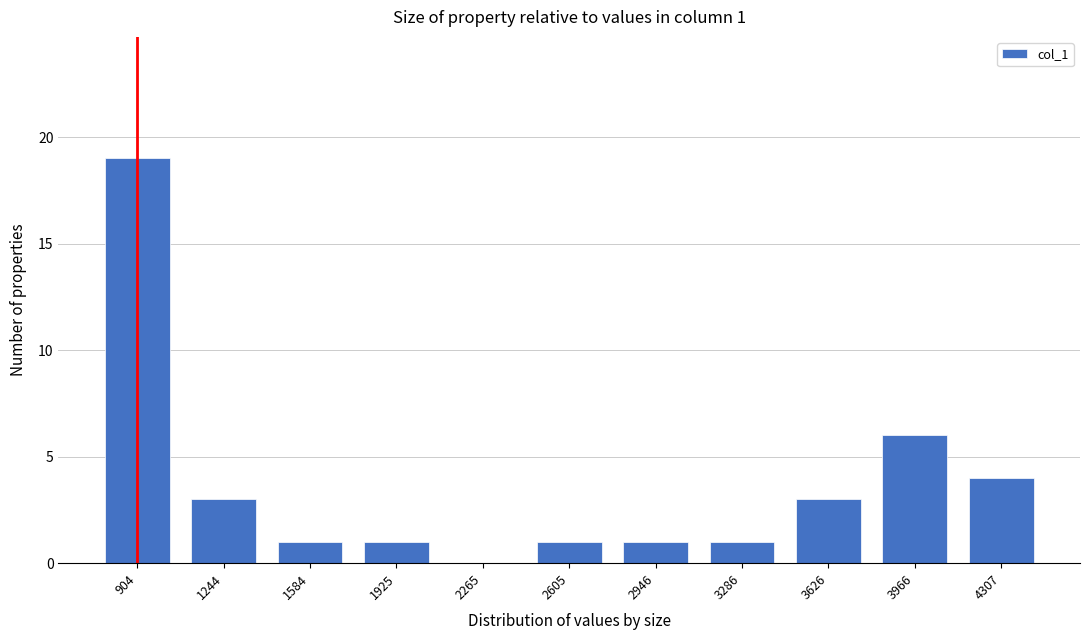

Reading left to right, transcribe all the data shown in this chart.

904=19	1244=3	1584=1	1925=1	2265=0	2605=1	2946=1	3286=1	3626=3	3966=6	4307=4